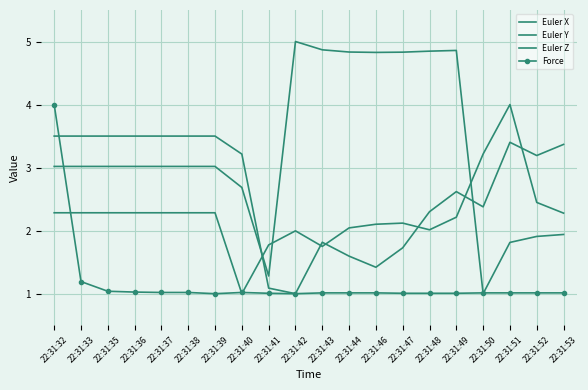

Is it true that Force equals 0.4 at 22:31:52?

False